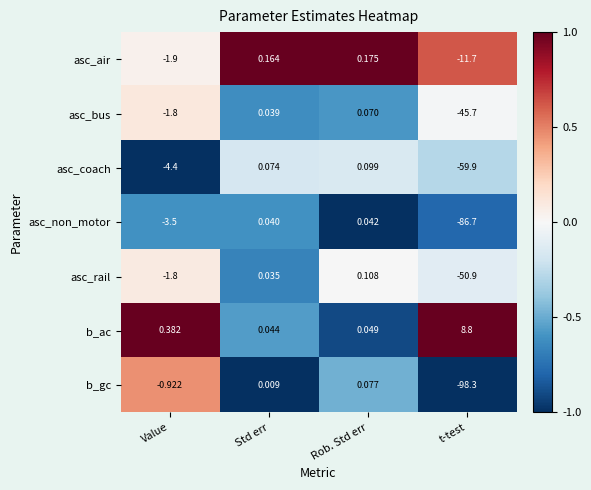

What is the maximum value shown in the chart?

8.8